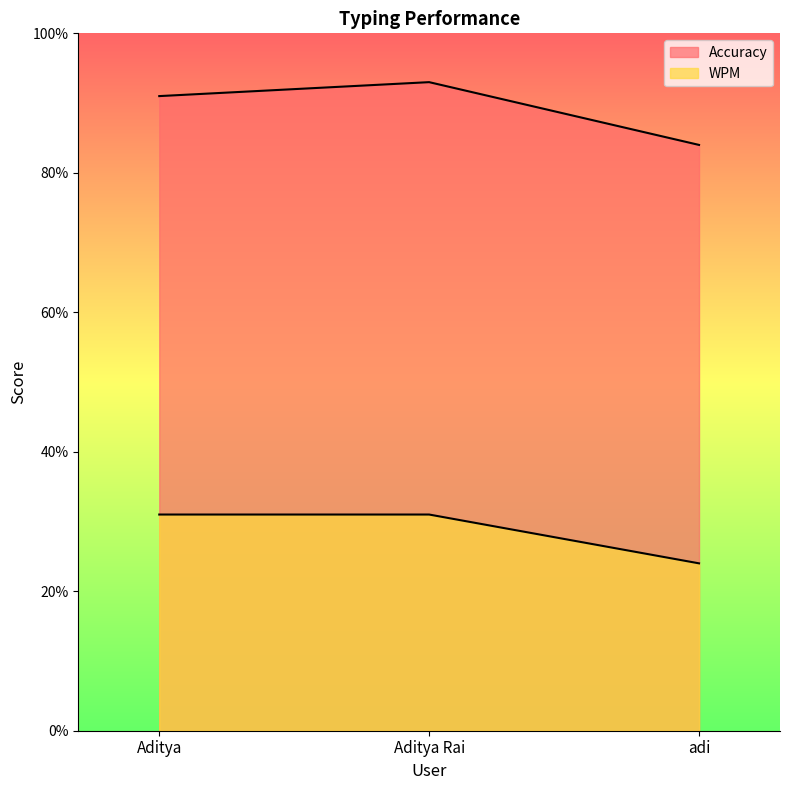

What value does the WPM series have at Aditya Rai?

31